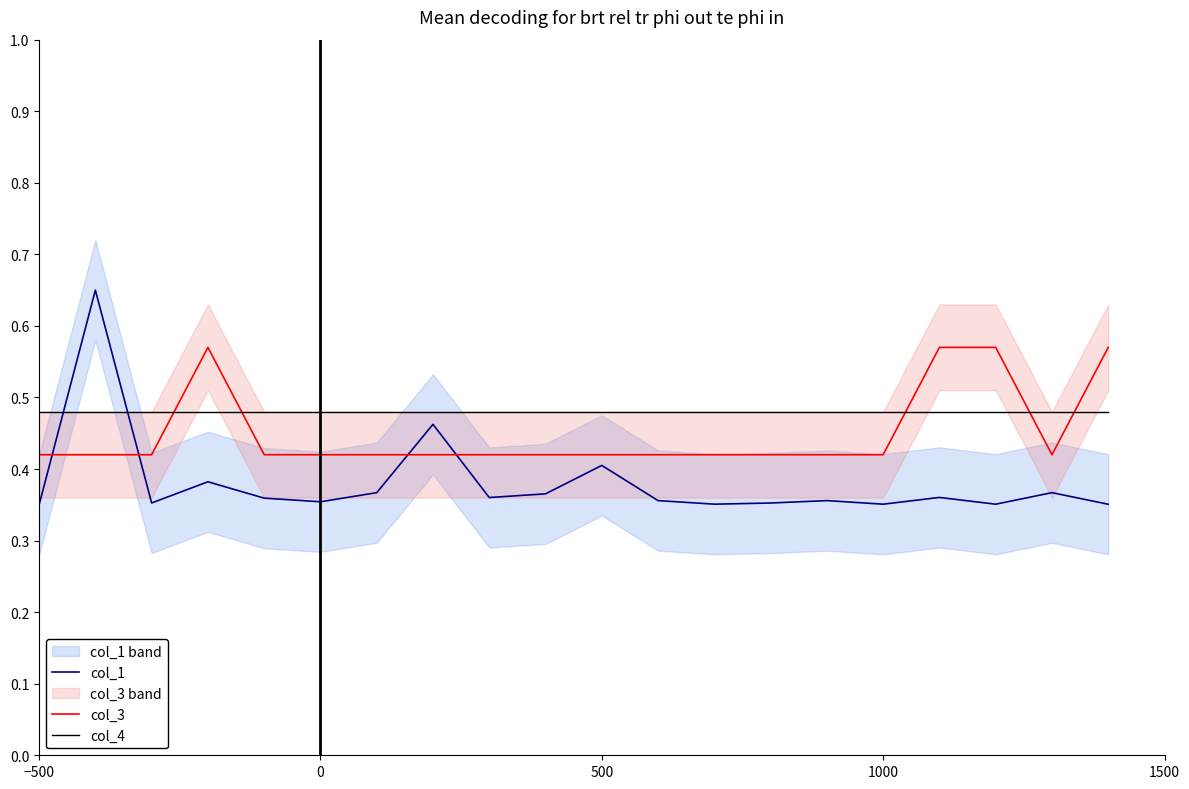

After their last crossing, which series has the higher values: col_3 or col_4?

col_3